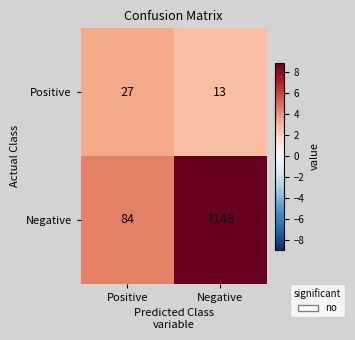

Rank the series by their maximum value, from highest to lowest.

Negative, Positive